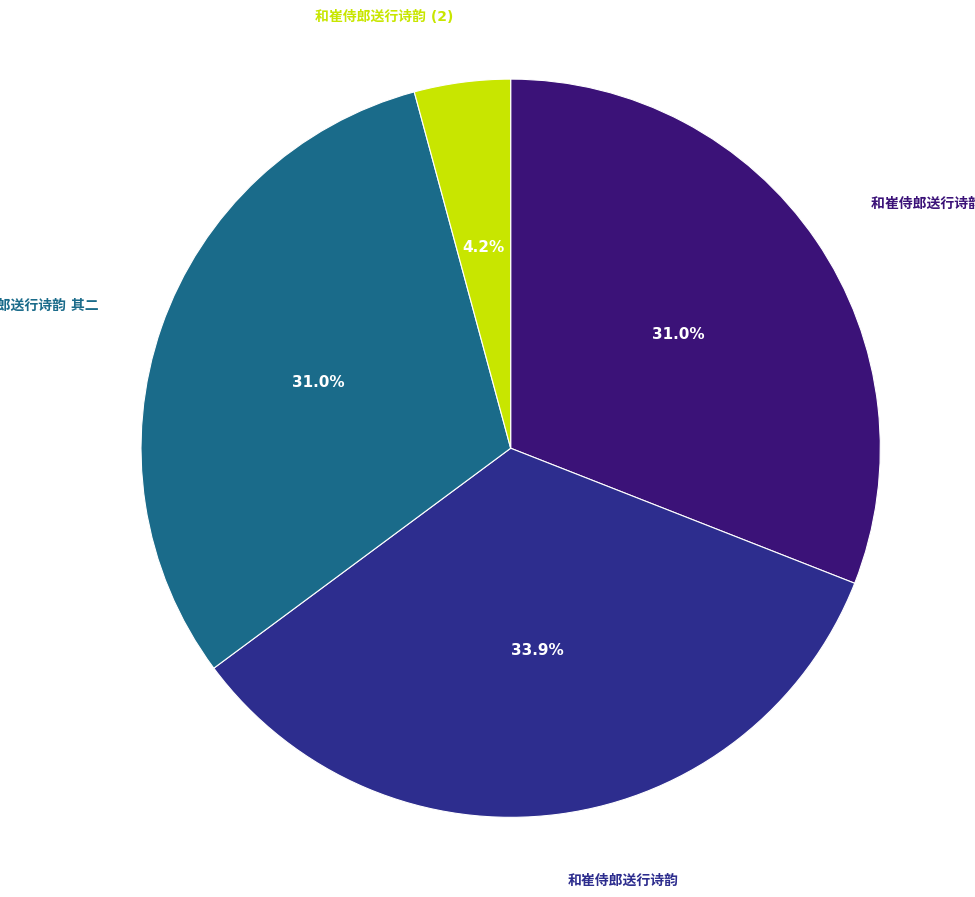

Does any single category account for the majority?

No